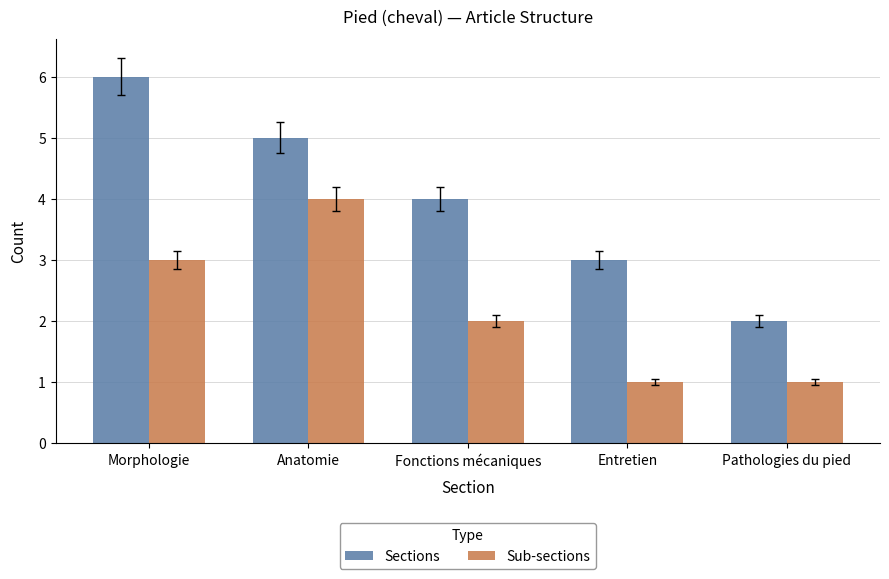

Is the value of Sub-sections at Anatomie greater than the value of Sections at Anatomie?

No